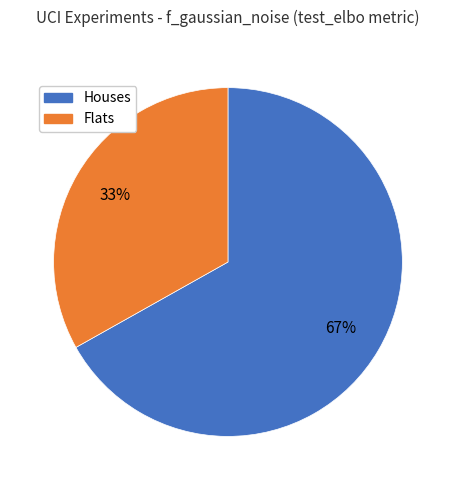

Is there a majority slice in this chart?

Yes